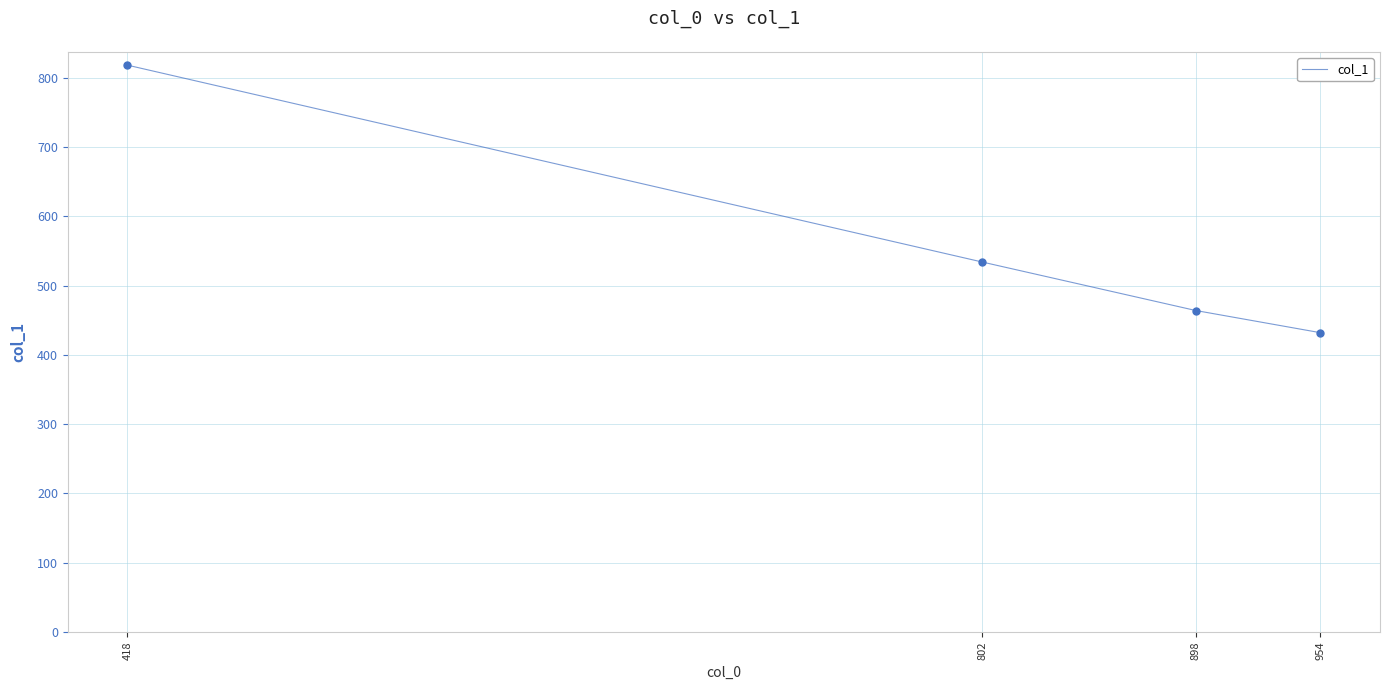

Which label corresponds to the smallest value in the chart?

954